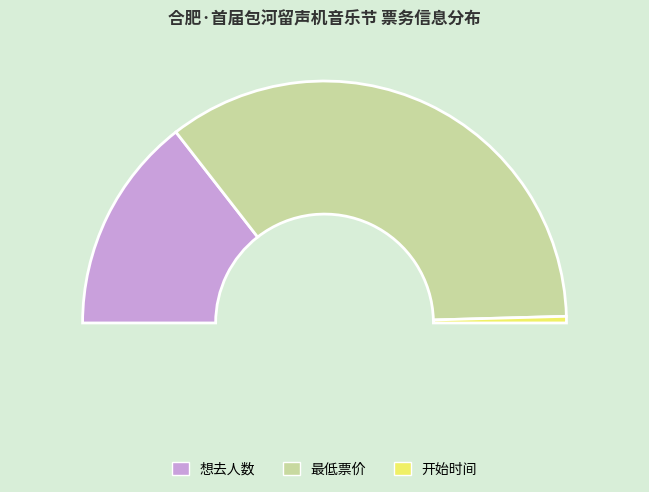

To the nearest percent, what is the combined percentage of 想去人数 and 最低票价?

99%